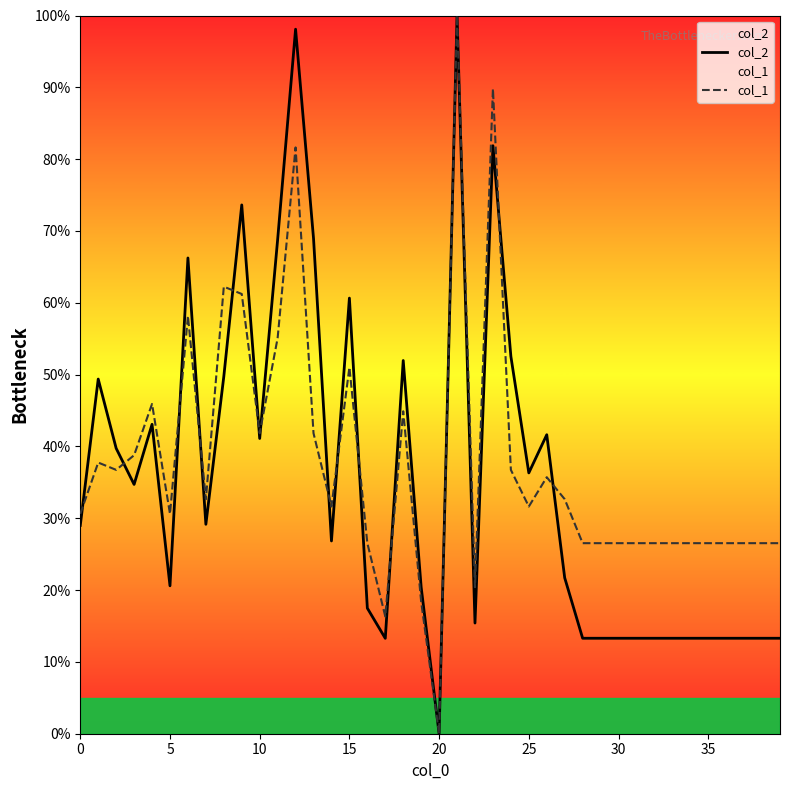

How many interior local valleys does the col_1 series have?

9